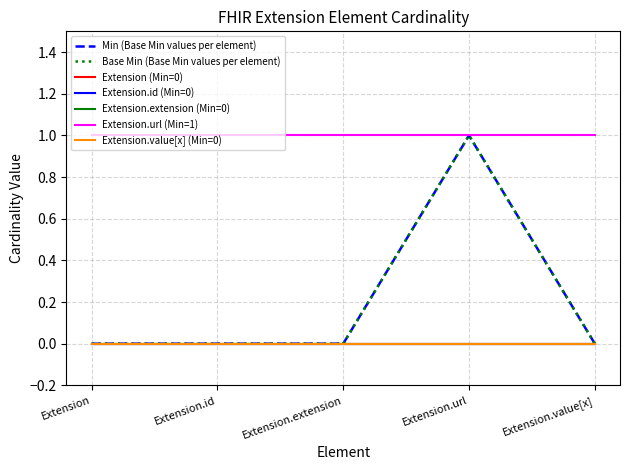

Does the chart display data point markers on the line(s)?

No